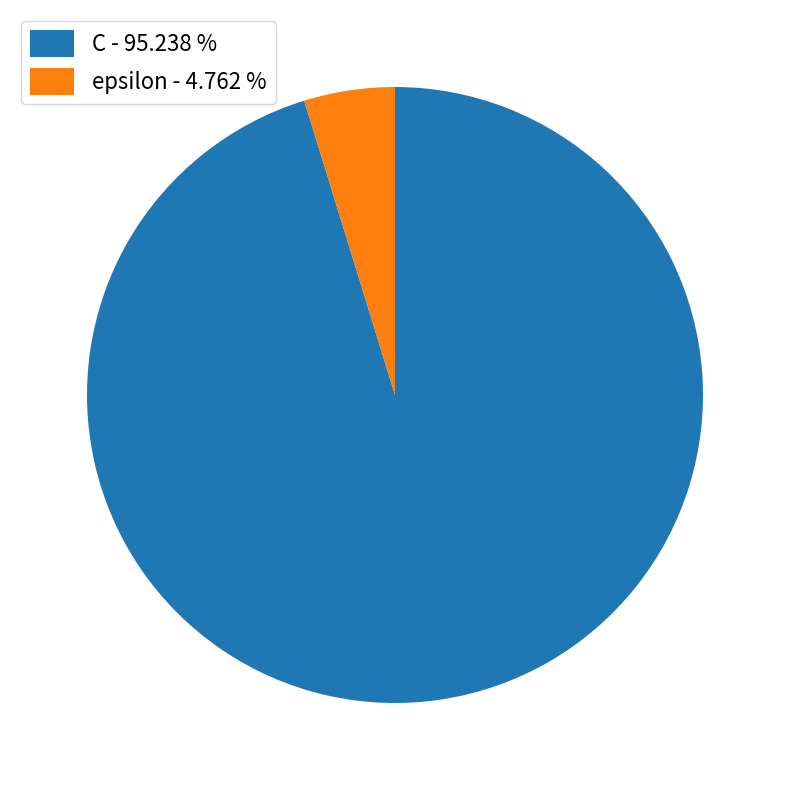

Is there any slice that represents more than half of the pie?

Yes